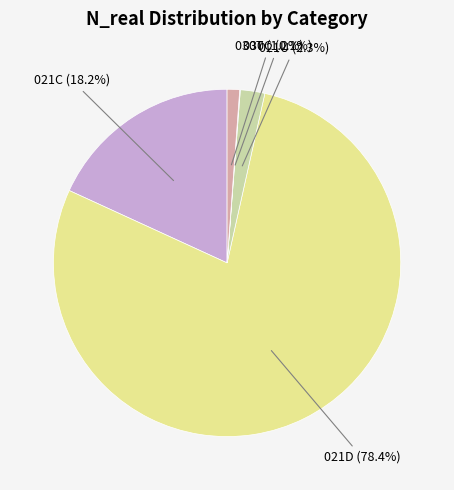

The 021C slice represents 12% of the pie. True or false?

False